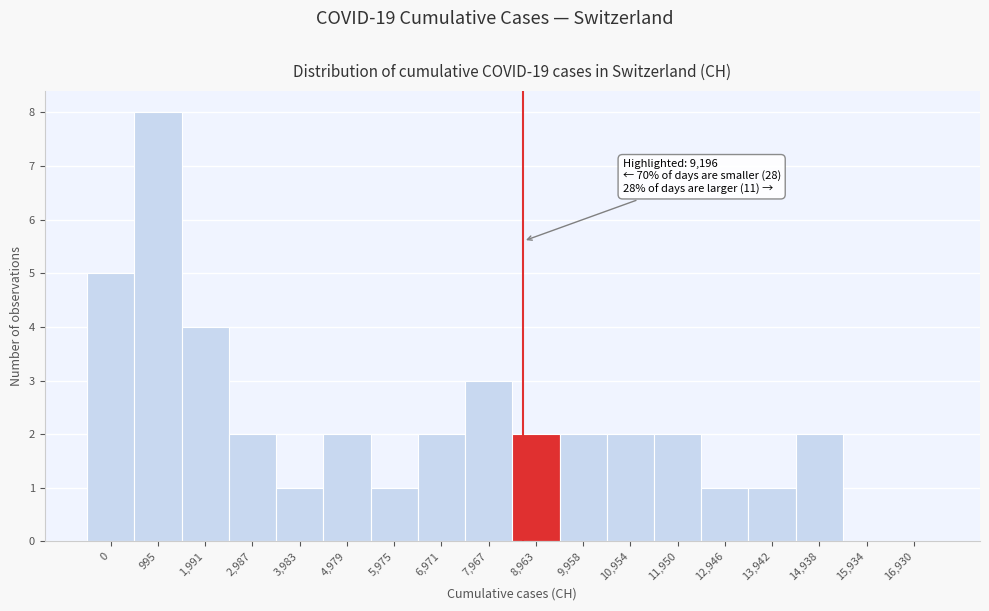

Reading left to right, transcribe all the data shown in this chart.

0=5	995=8	1,991=4	2,987=2	3,983=1	4,979=2	5,975=1	6,971=2	7,967=3	8,963=2	9,958=2	10,954=2	11,950=2	12,946=1	13,942=1	14,938=2	15,934=0	16,930=0